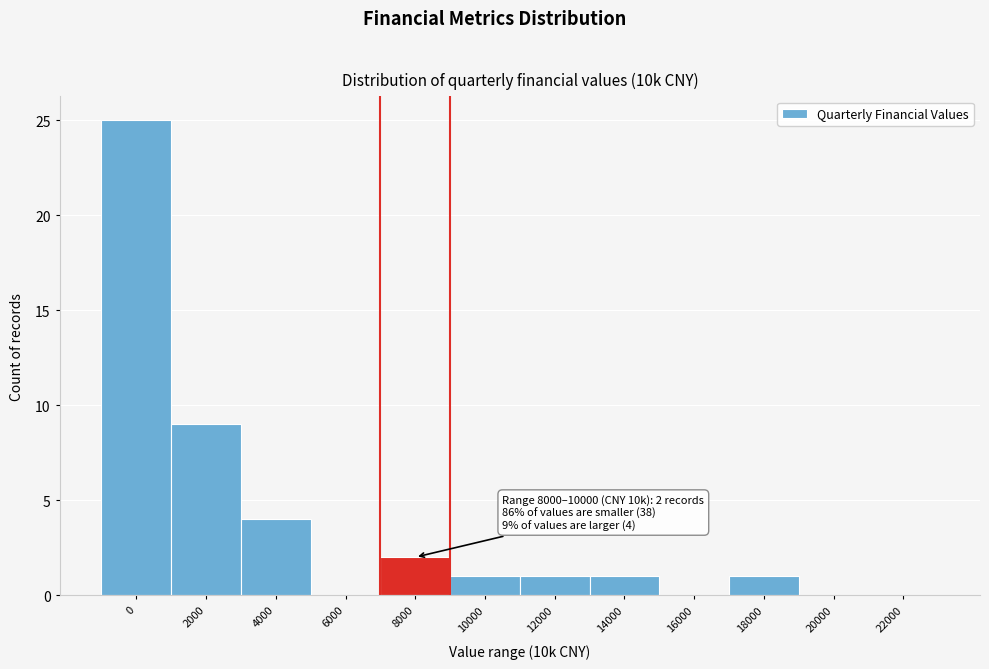

Reading left to right, list all the values displayed in this chart.

0=25	2000=9	4000=4	6000=0	8000=2	10000=1	12000=1	14000=1	16000=0	18000=1	20000=0	22000=0